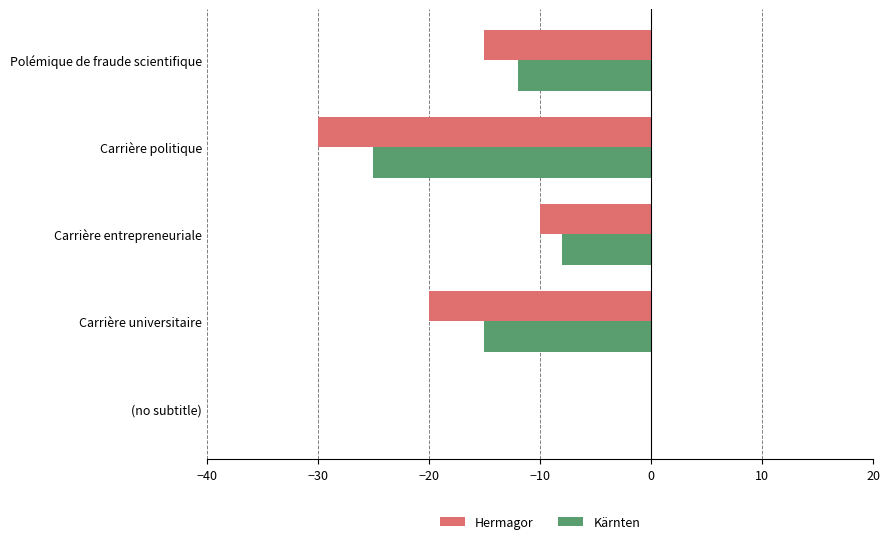

How many Hermagor values are between -20 and -10?

3